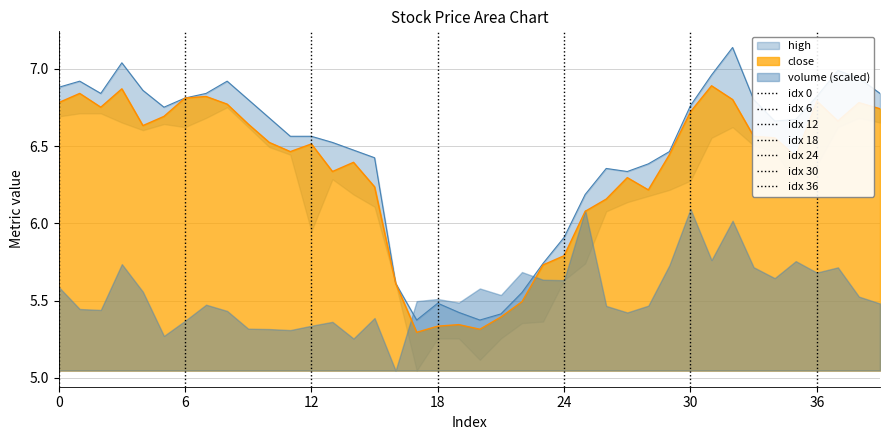

Is the value of close at 31 greater than the value of high at 25?

Yes